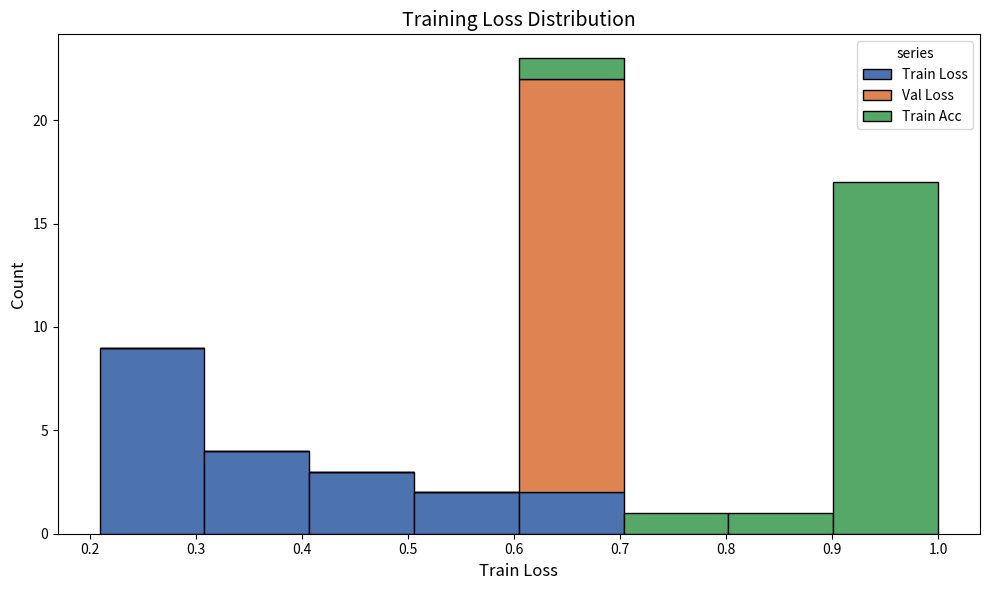

What is the total height of the stacked bar covering 0.60 to 0.70 on the x-axis? Neither the bar edges nor the heights are printed on the chart, so give them approximately, as read against the axes.

23